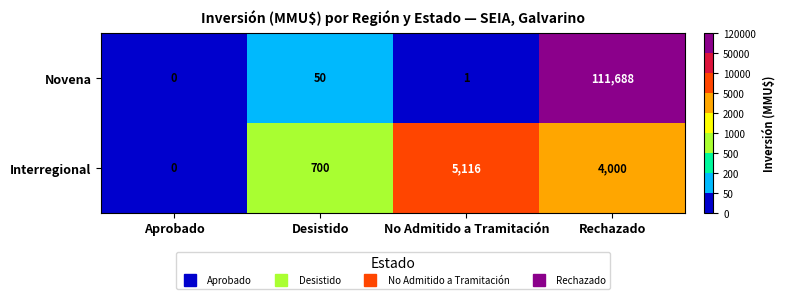

What is the total value across all series at No Admitido a Tramitación?

5117